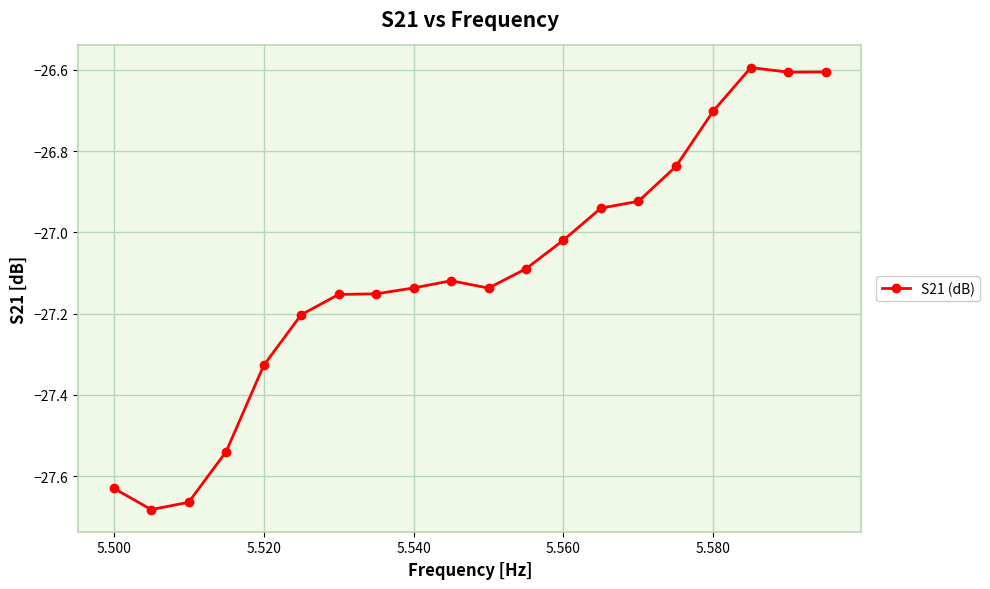

What is the value of the 17th point from the left?

-26.7